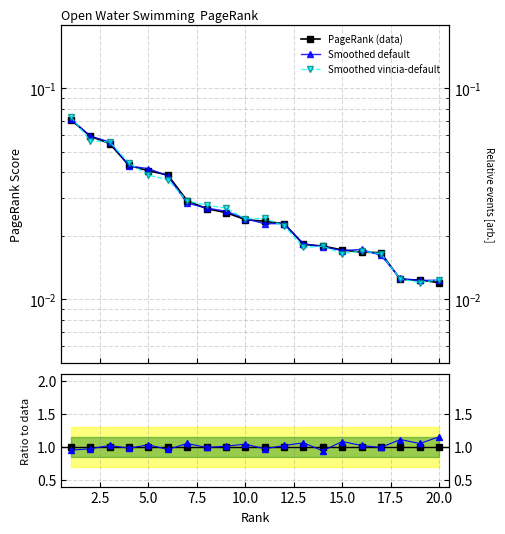

What is the maximum value for Smoothed vincia-default?

0.1